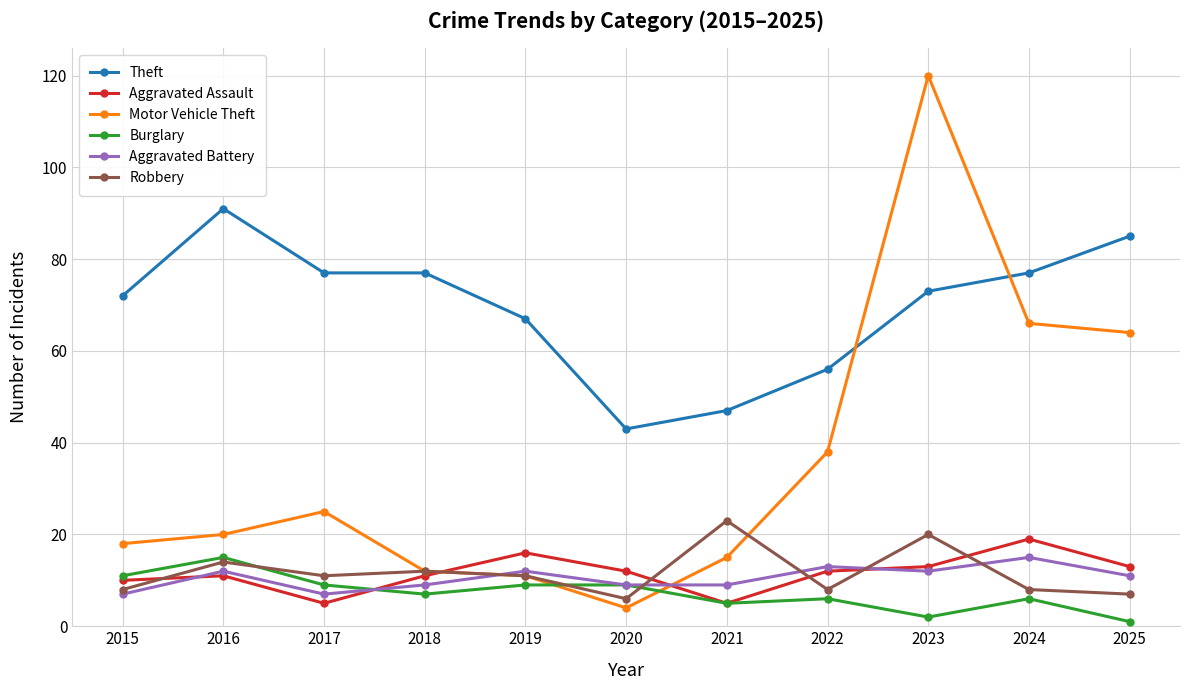

What is the value of the Motor Vehicle Theft point at the 11th from the left?

64